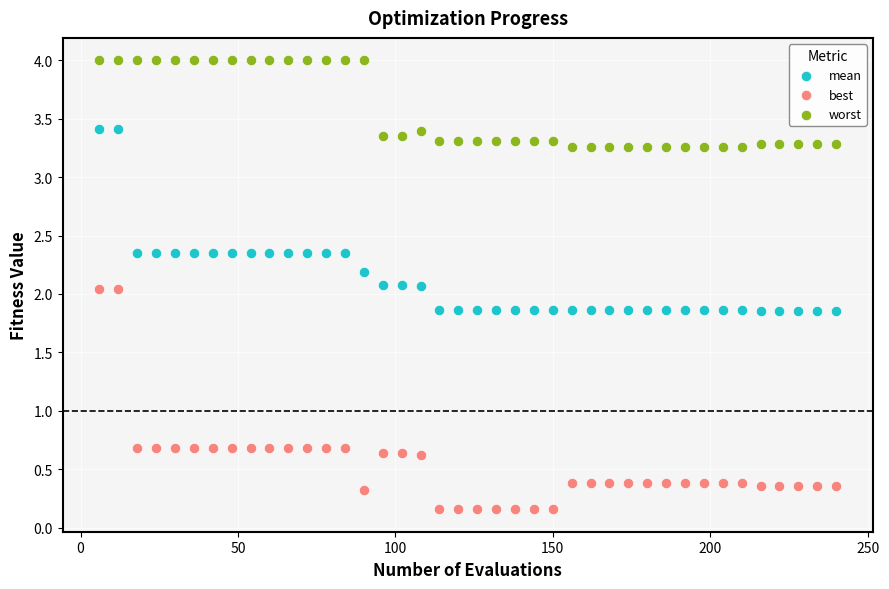

Which series has the largest Y range (max minus min)?

best